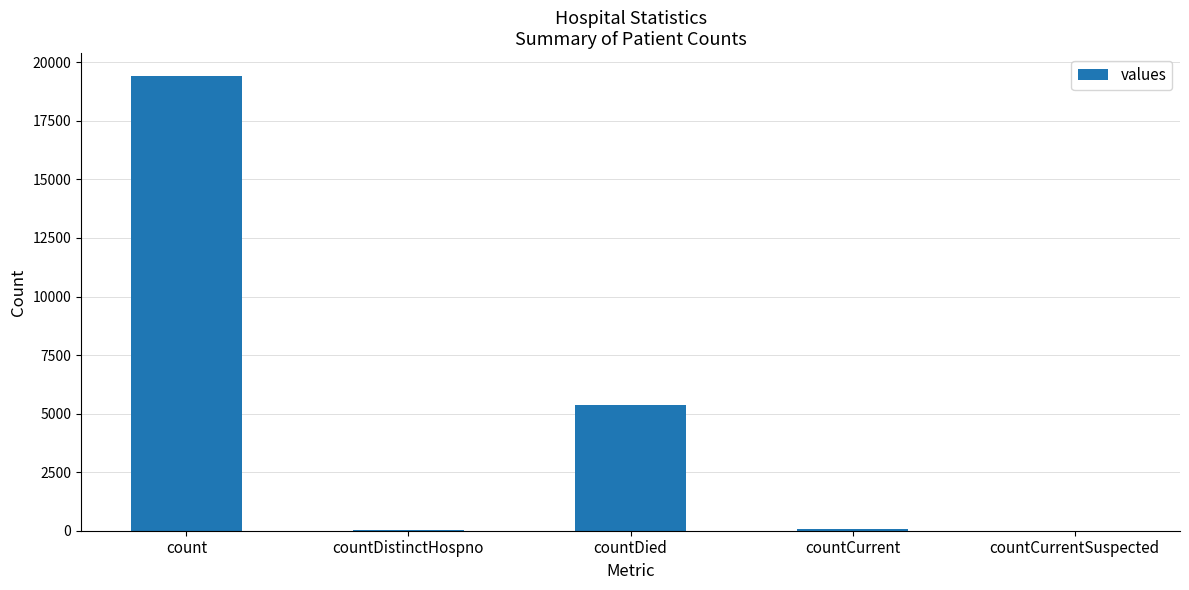

What is the change in value from count to countDied?

-14063